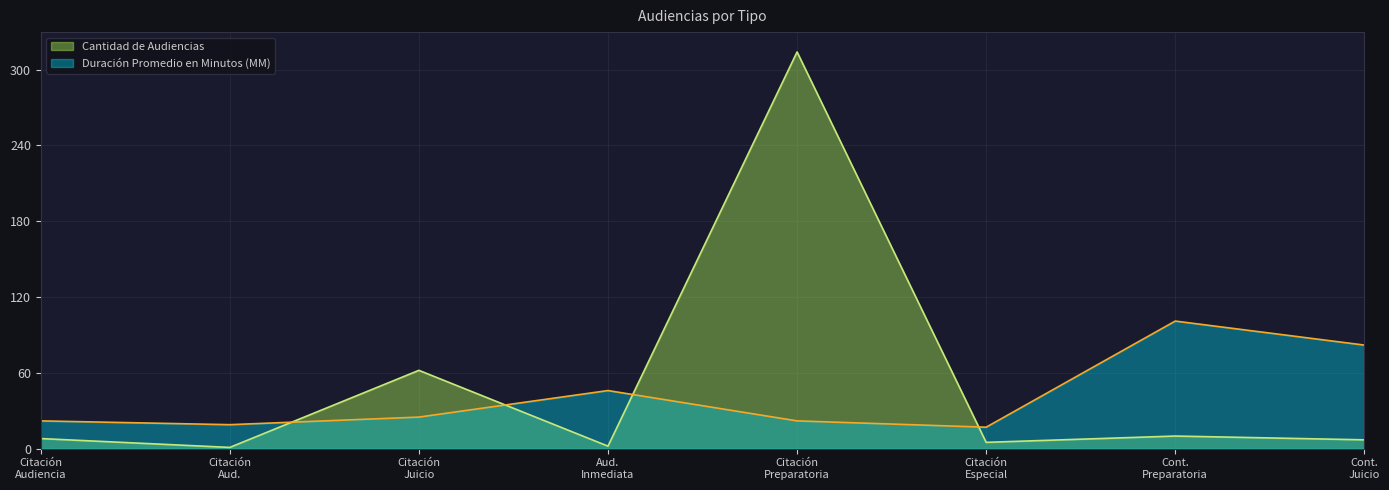

How many times do Cantidad de Audiencias and Duración Promedio en Minutos (MM) cross each other?

4